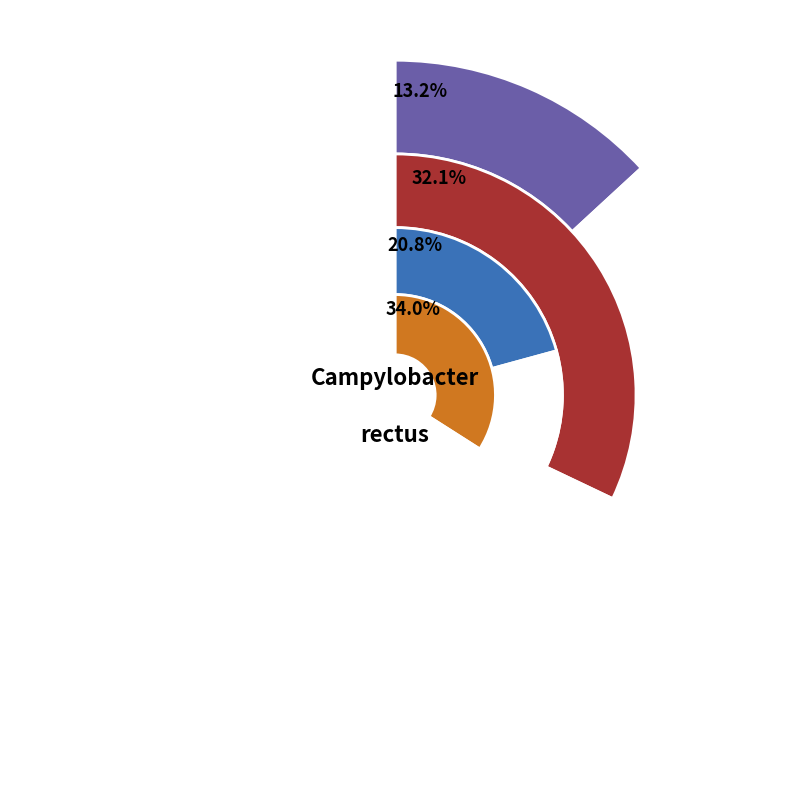

What portion of the pie excludes VWD_pctile_5?

79.2%